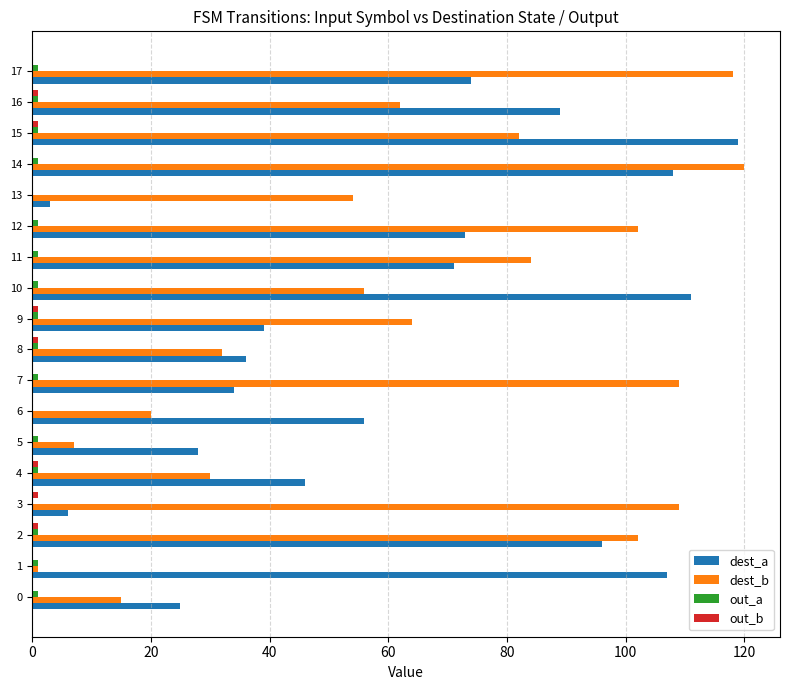

The dest_b series shows 23 at 7. True or false?

False